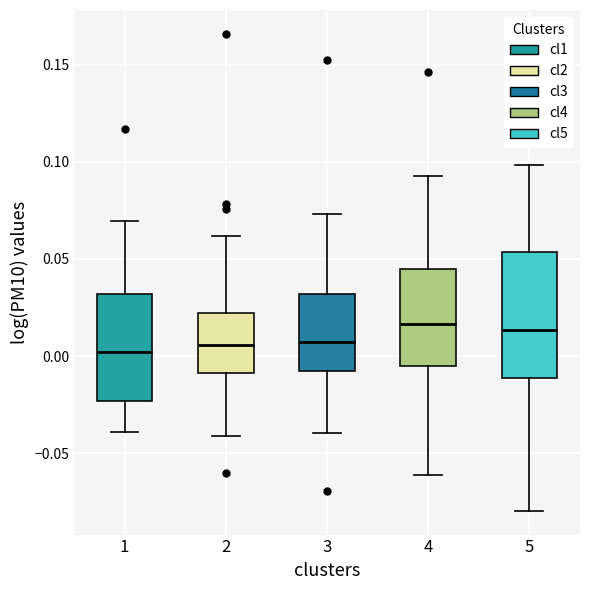

Reading left to right, transcribe this box plot: for each box, give where its median line is, the range the box spans, and where its two whiskers end, as read against the y-axis. The values are not printed on the chart, so give them approximately, as read against the axis.

1: median 0.000, box -0.025 to 0.030, whiskers -0.040 to 0.070
2: median 0.005, box -0.010 to 0.020, whiskers -0.040 to 0.060
3: median 0.005, box -0.010 to 0.030, whiskers -0.040 to 0.075
4: median 0.015, box -0.005 to 0.045, whiskers -0.060 to 0.095
5: median 0.015, box -0.010 to 0.055, whiskers -0.080 to 0.100